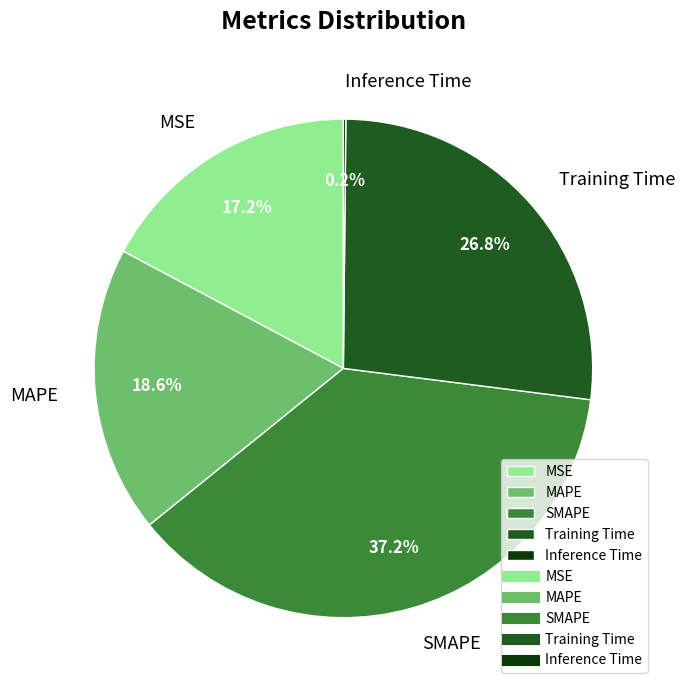

To the nearest percent, what is the difference between the largest and smallest slice percentages?

37%